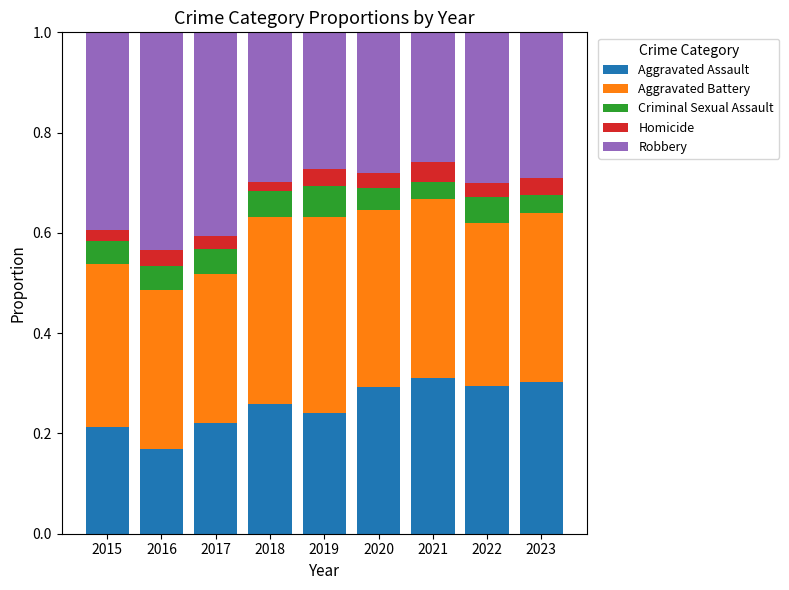

What is the sum of the Aggravated Assault values at 2020 and 2017?

0.5